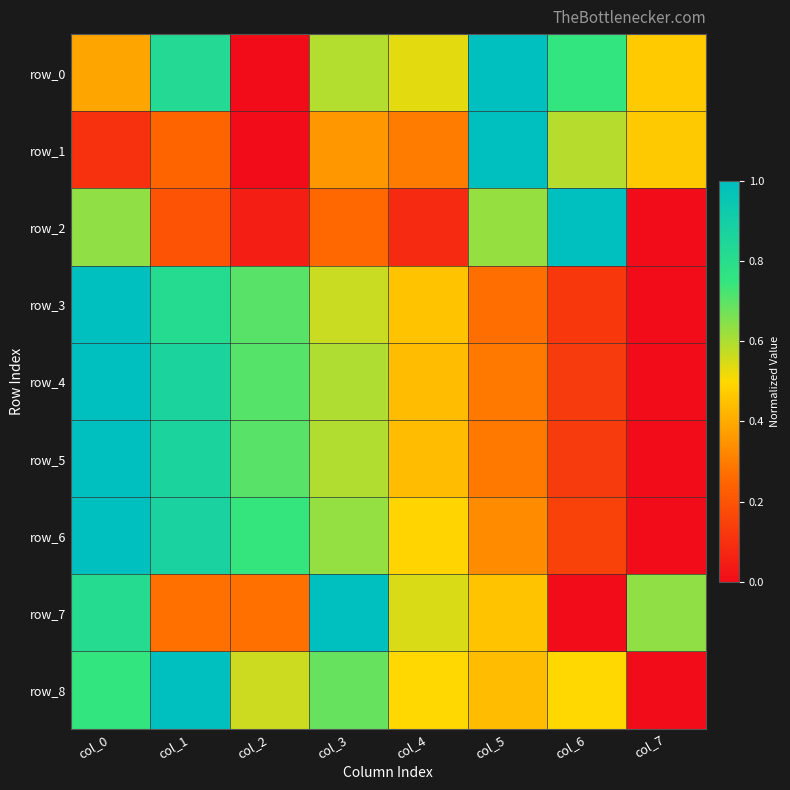

What is the difference between the maximum and minimum values in the row_6 series?

1.0